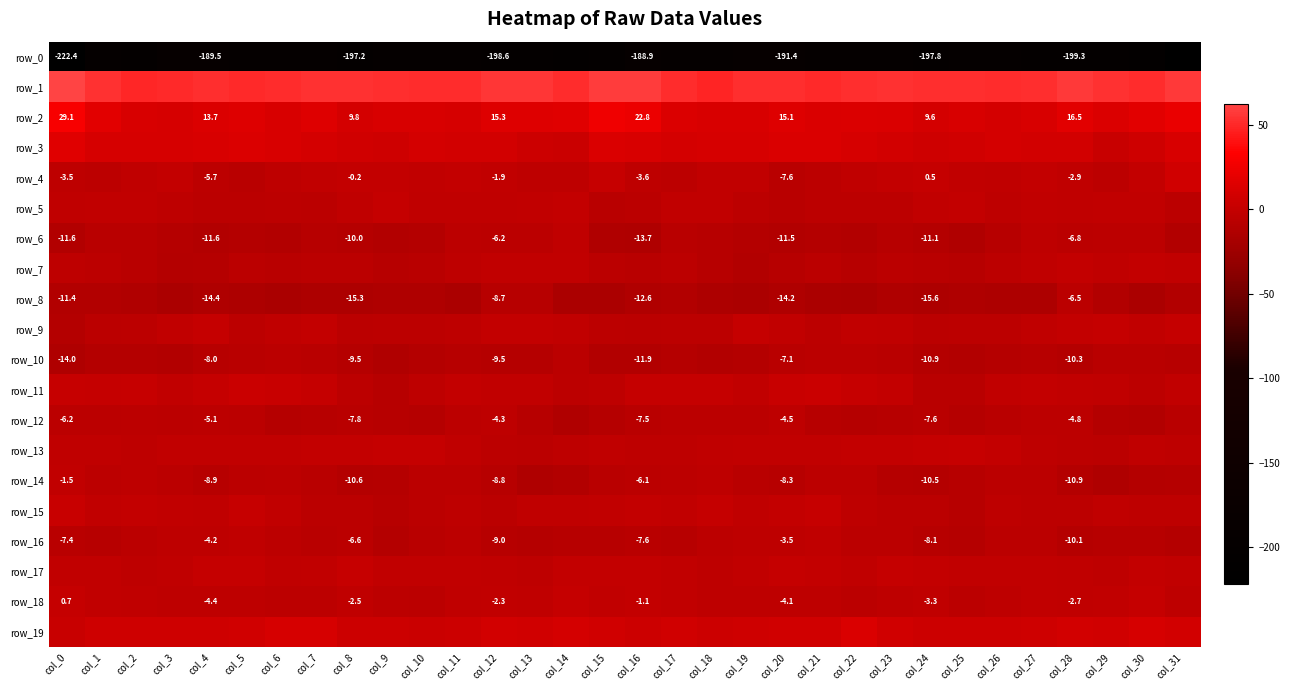

Where does the row_13 series first go above -2?

col_3